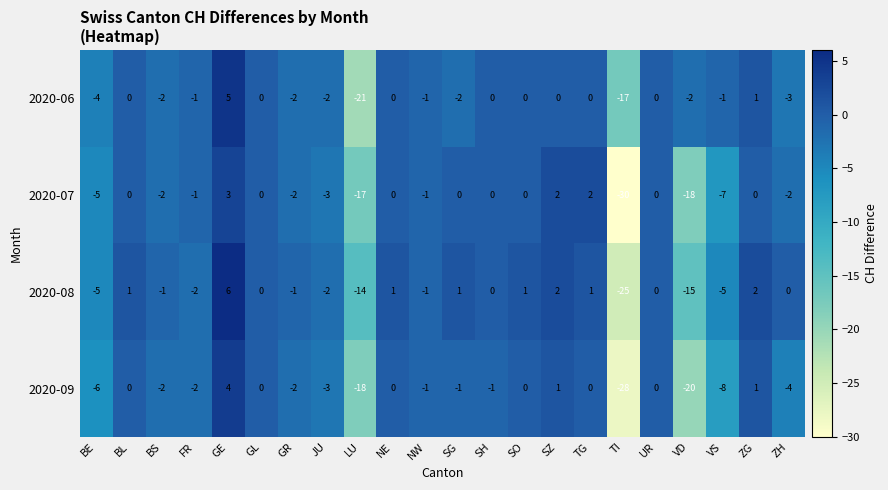

Count the number of data series in this chart.

4